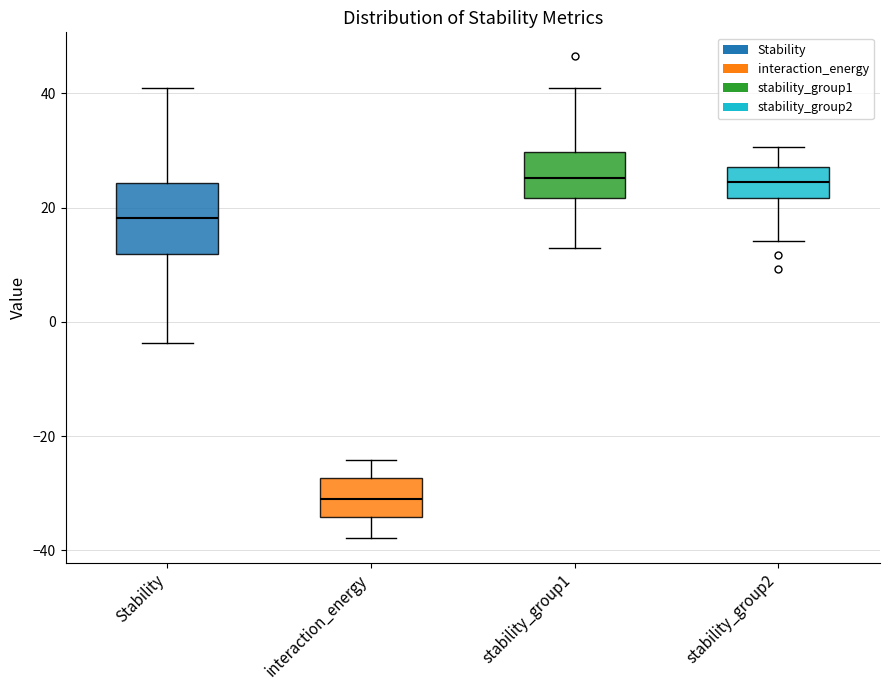

Which box is the tallest, from its lower edge to its upper edge?

Stability